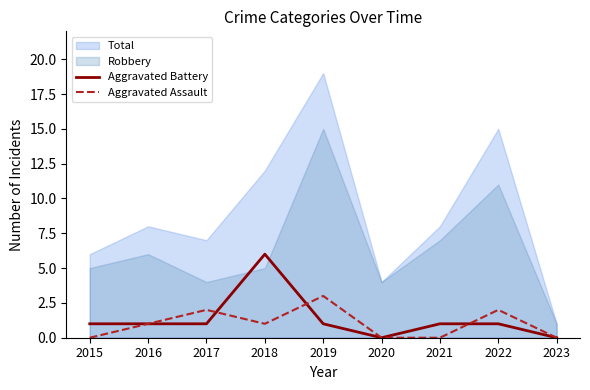

Is the value of Aggravated Assault at 2023 greater than the value of Aggravated Battery at 2019?

No